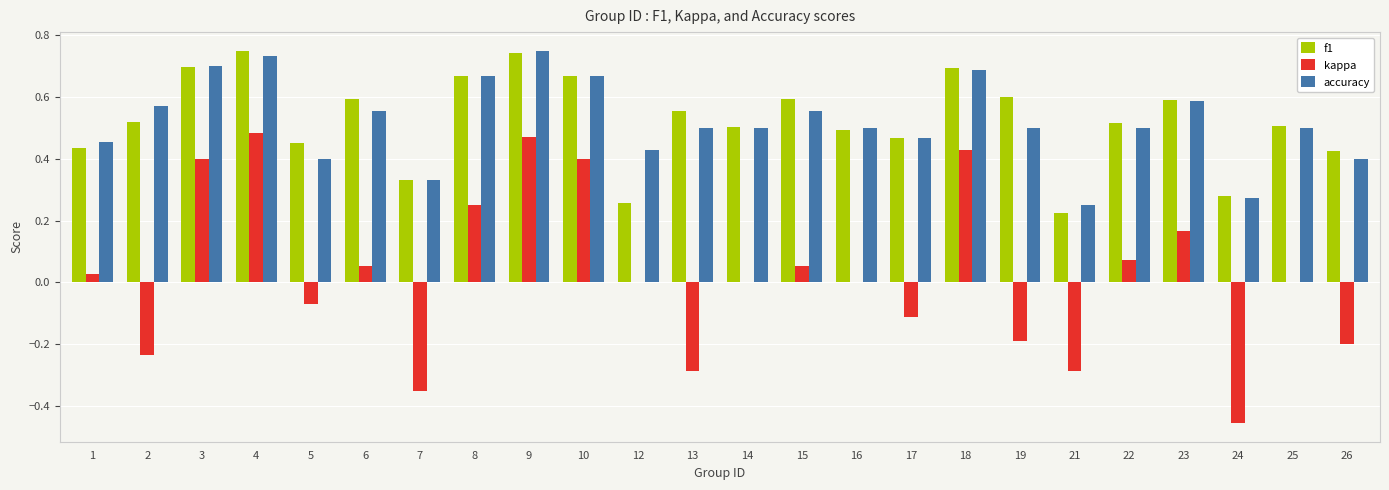

Count the number of data series in this chart.

3